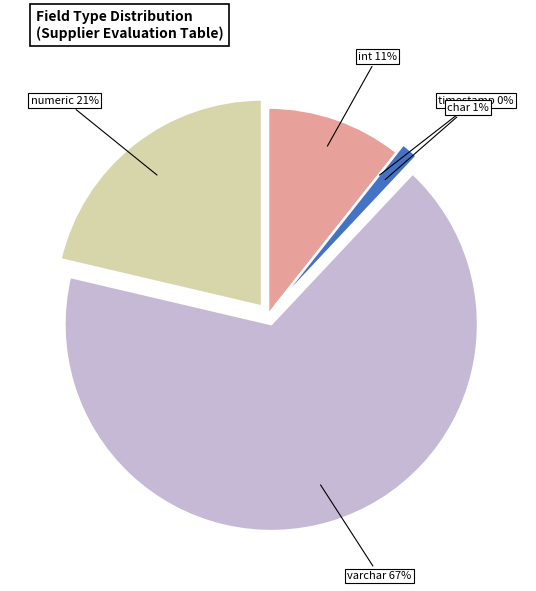

To the nearest percent, what is the combined percentage of timestamp and int?

11%